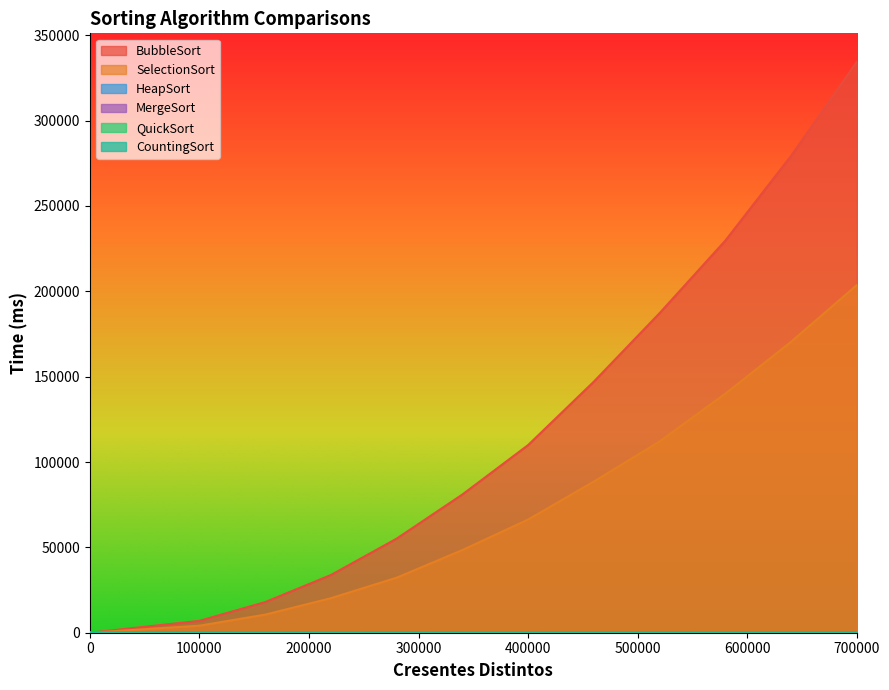

At which category is the sum across all series the highest?

700000